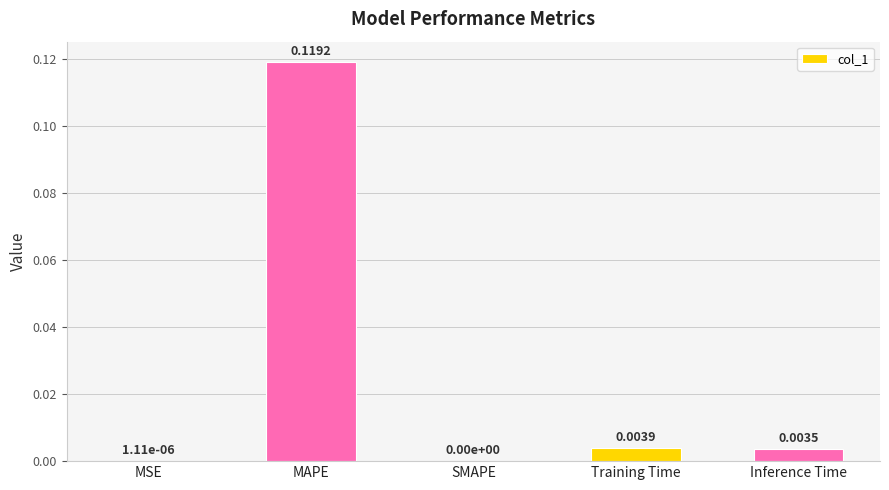

Are the bars horizontal?

No